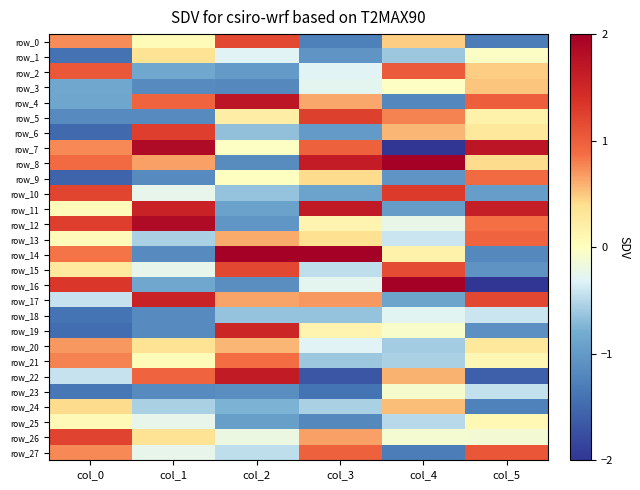

At how many categories does at least one series exceed 1?

6